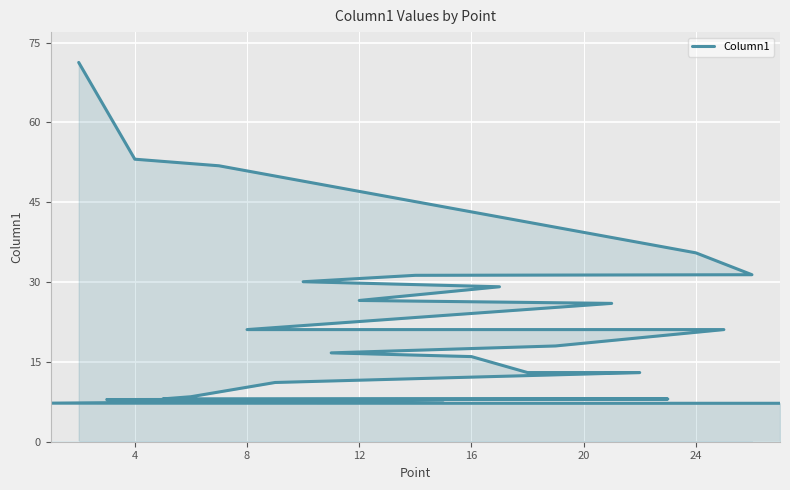

What is the minimum value shown in the chart?

7.2